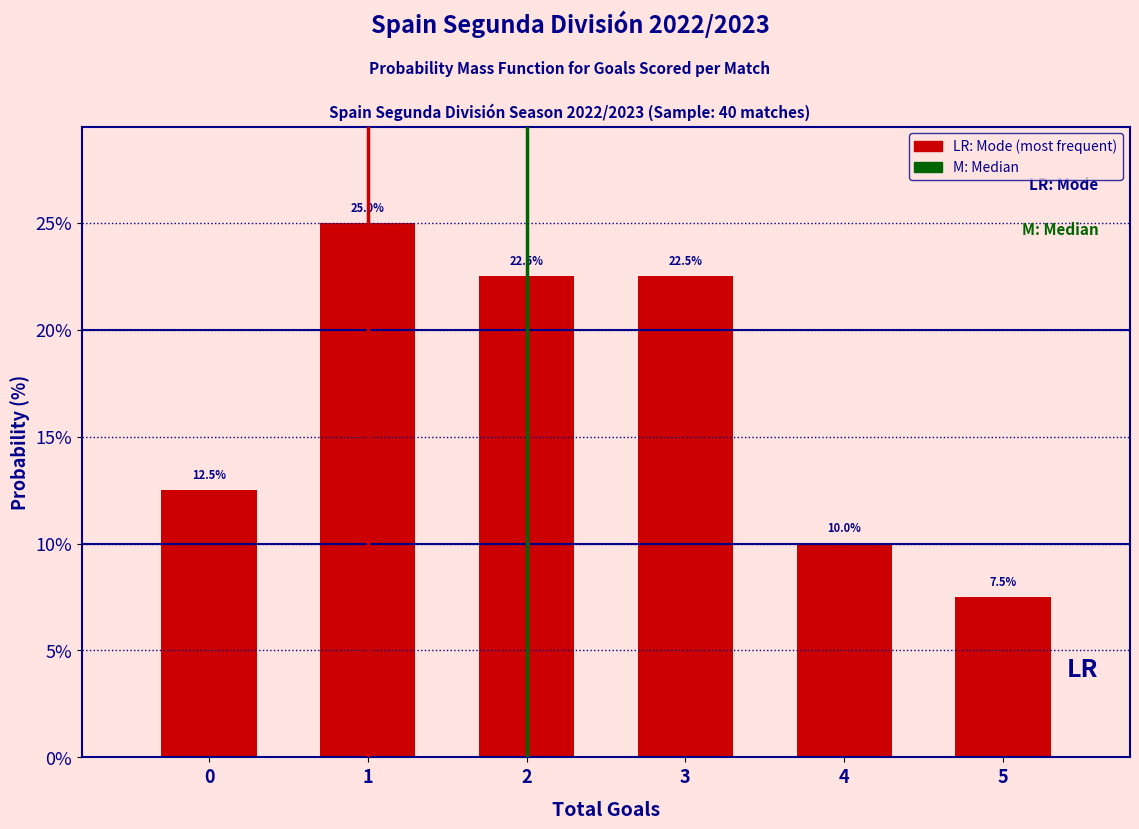

Reading left to right, transcribe this chart: for each bar, give the range it covers on the x-axis and its height.

-0.5 to 0.5: 12.5
0.5 to 1.5: 25.0
1.5 to 2.5: 22.5
2.5 to 3.5: 22.5
3.5 to 4.5: 10.0
4.5 to 5.5: 7.5